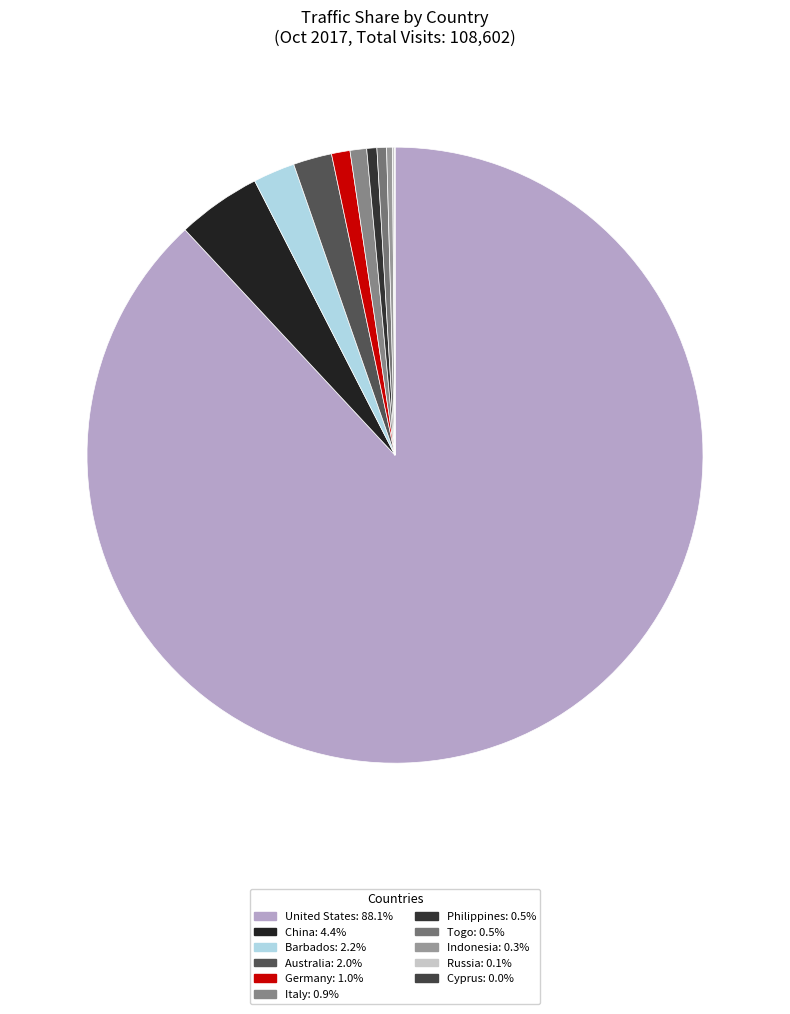

To the nearest percent, what is the average slice percentage?

9%